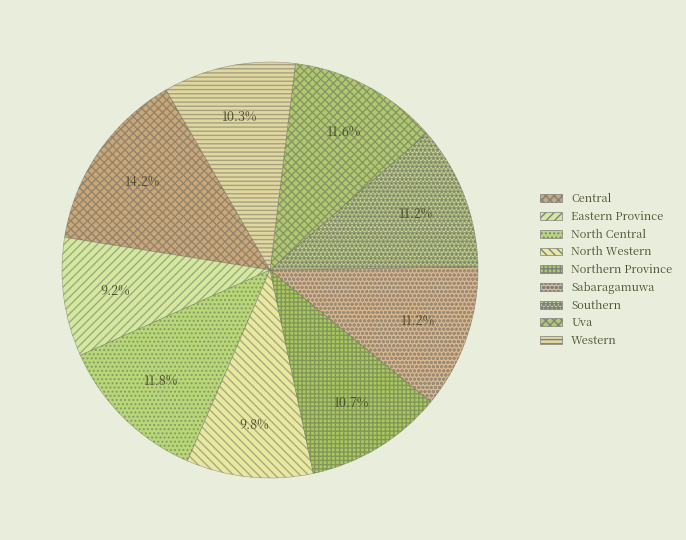

Is it true that Northern Province is 11% of the pie?

True